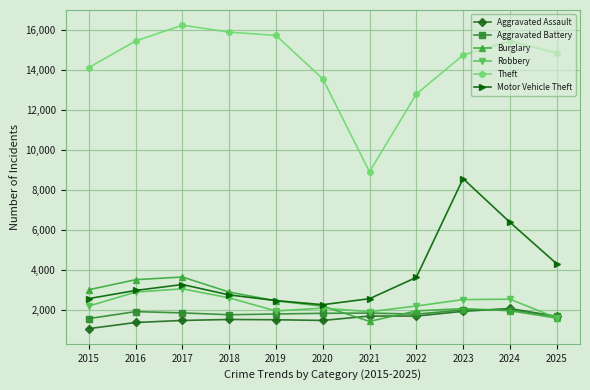

What is the minimum value for Aggravated Battery?

1572